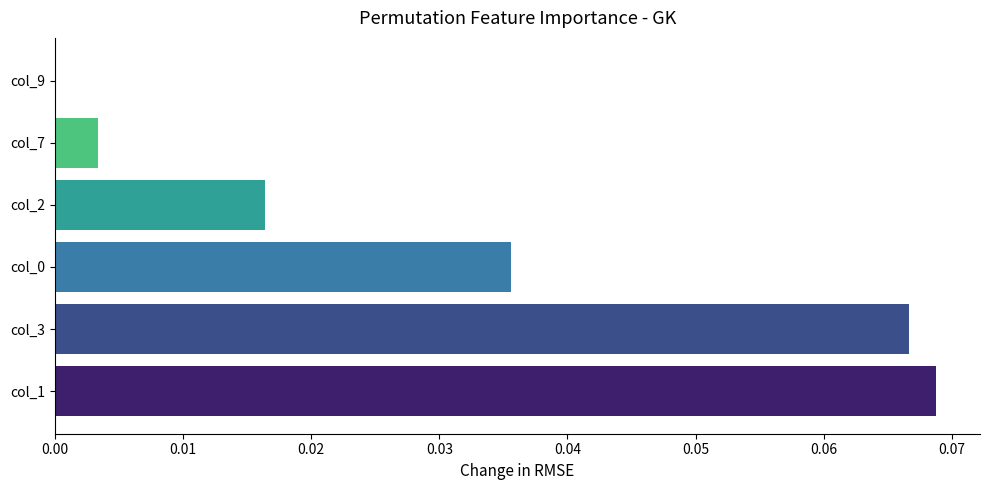

The chart shows a value of 0.0 at col_0. True or false?

True